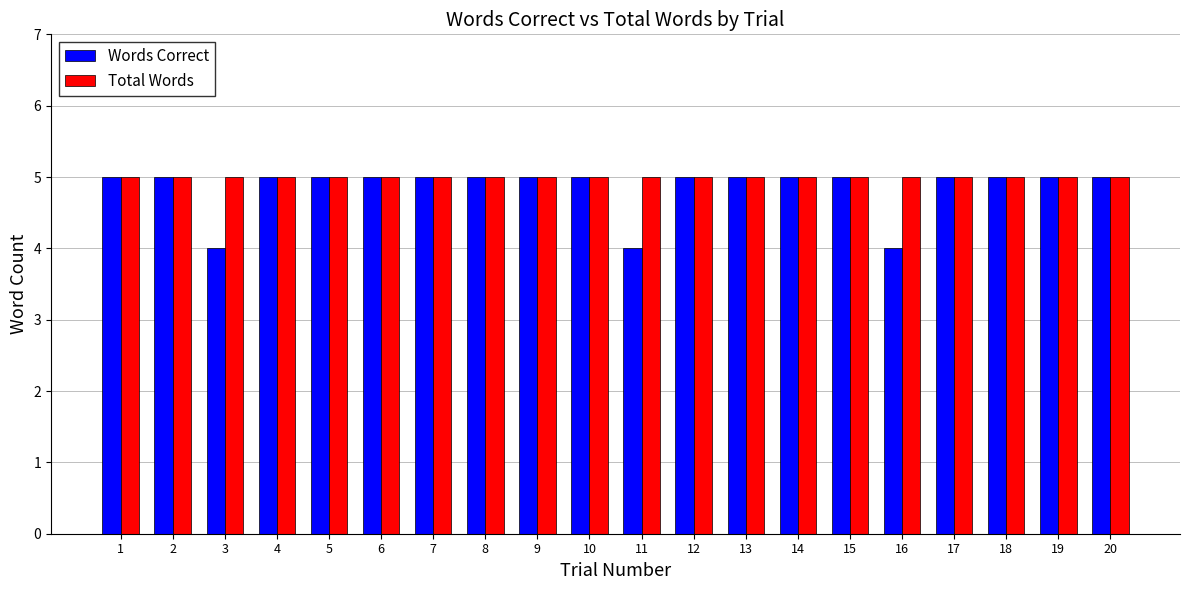

What is the sum of the Words Correct values at 2 and 13?

10